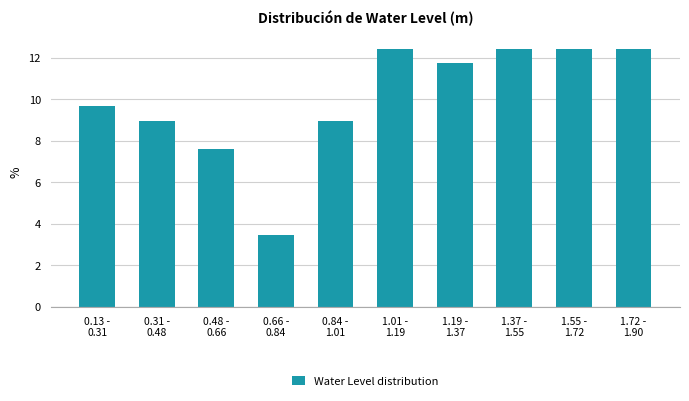

Reading left to right, what are all the values shown in this chart?

9.7	9.0	7.6	3.4	9.0	12.4	11.7	12.4	12.4	12.4